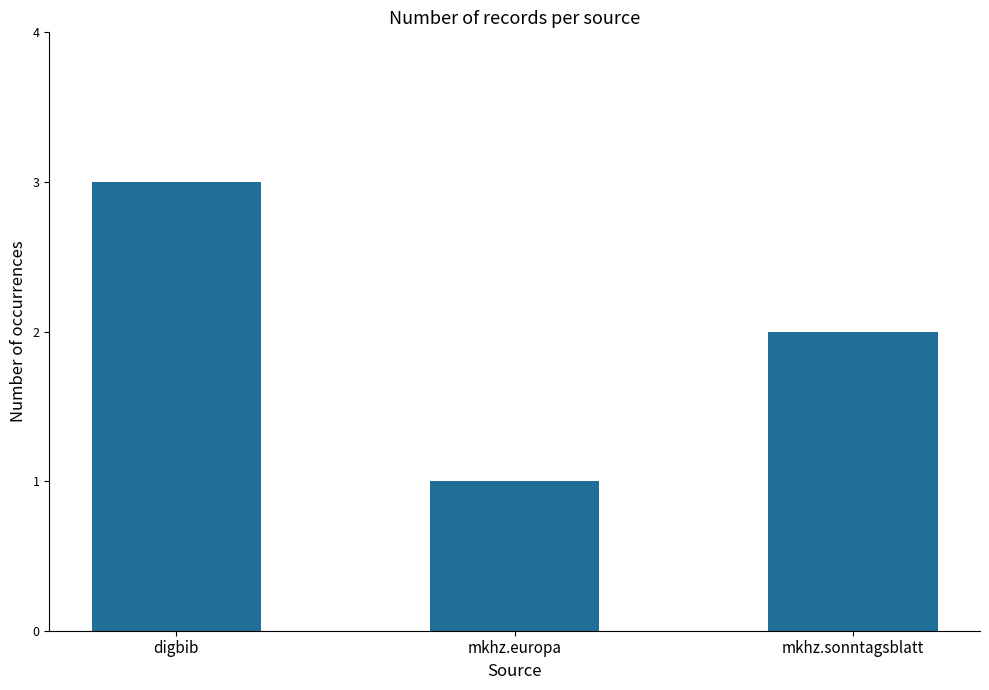

Does the chart contain any negative values?

No